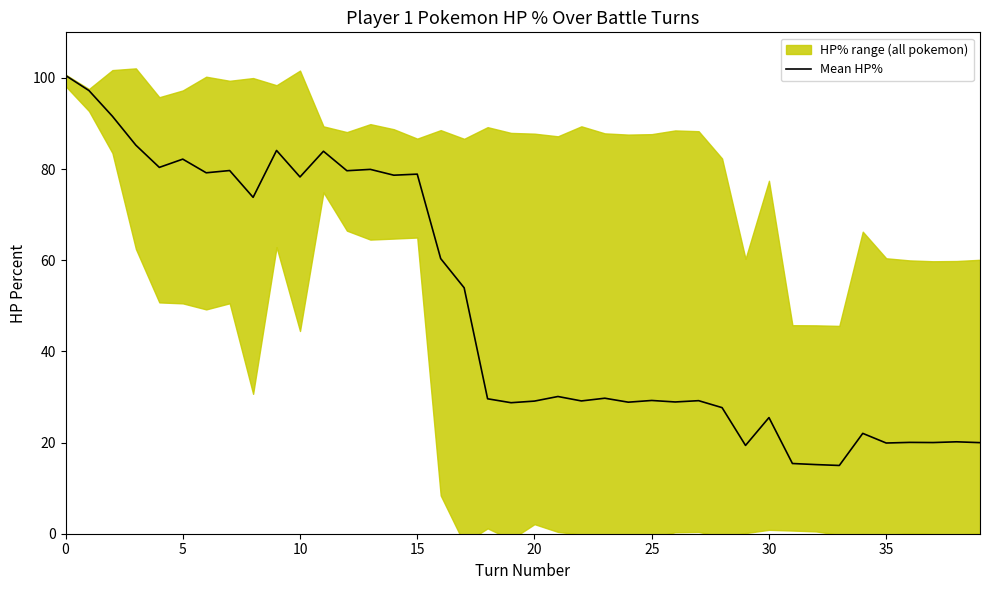

How many data points are less than 29?

15